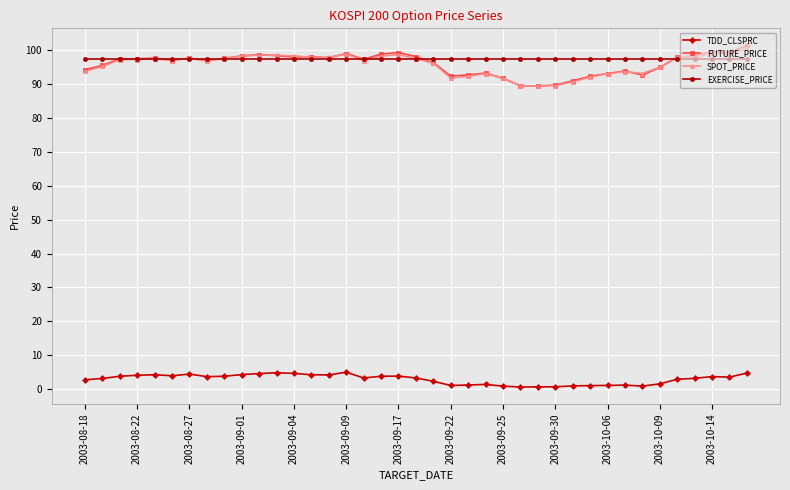

True or false: EXERCISE_PRICE and FUTURE_PRICE intersect in this chart.

True